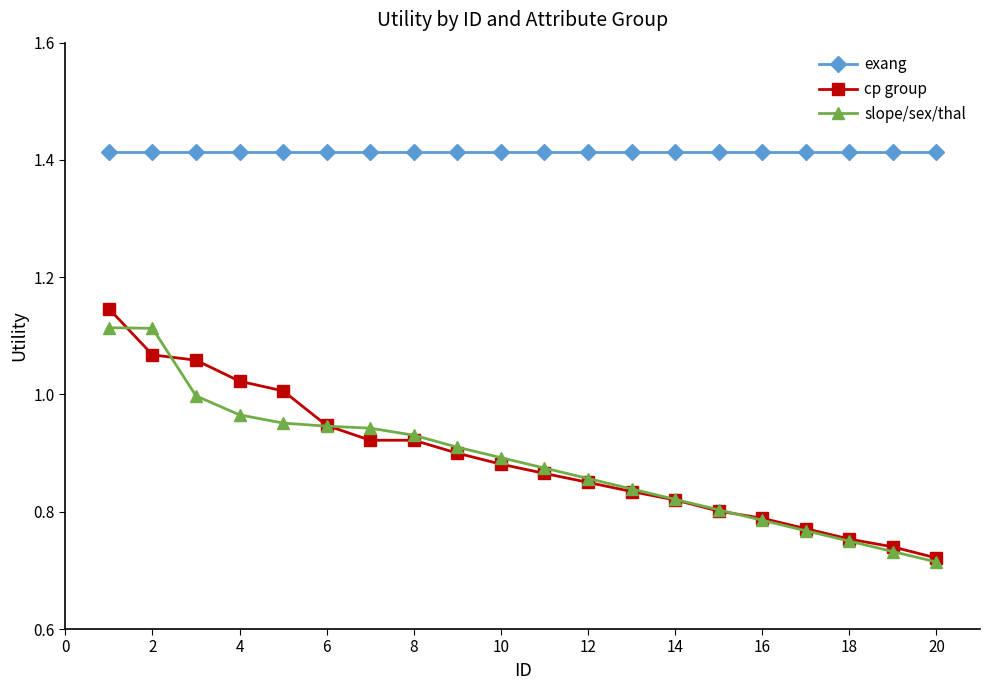

True or false: cp group and exang cross at least once.

False